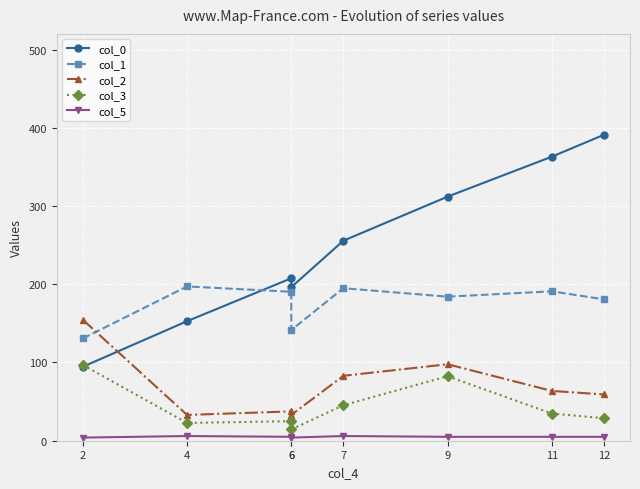

What is the sum of all col_1 values?

1410.5